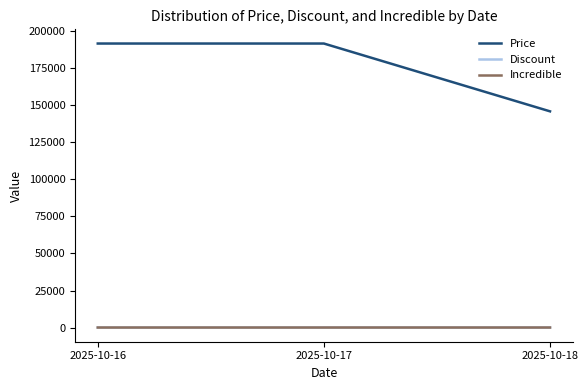

The value of Price at 2025-10-18 is 213993. True or false?

False